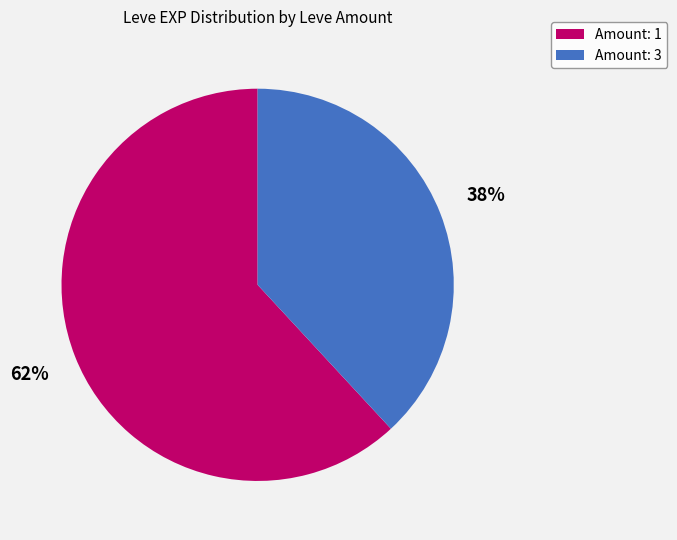

To the nearest percent, what is the difference between the largest and smallest slice percentages?

24%